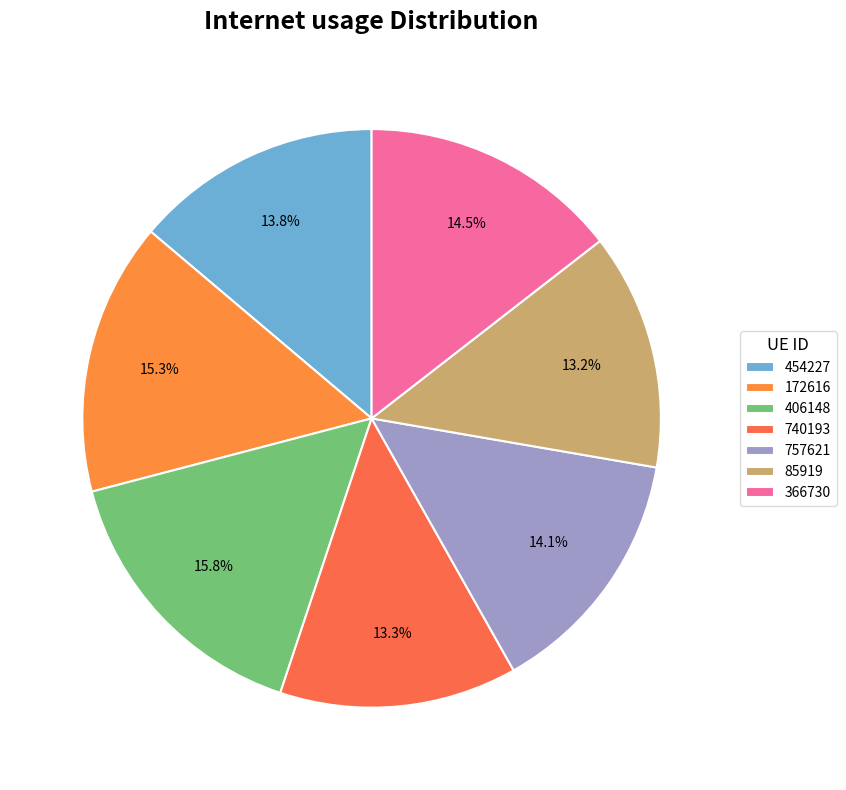

To the nearest percent, what is the difference between the 406148 and 757621 slice percentages?

2%